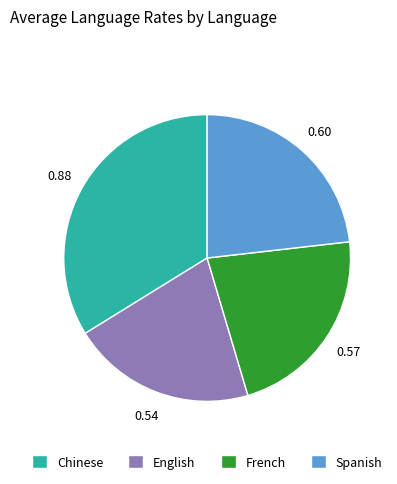

Does any single category account for the majority?

No